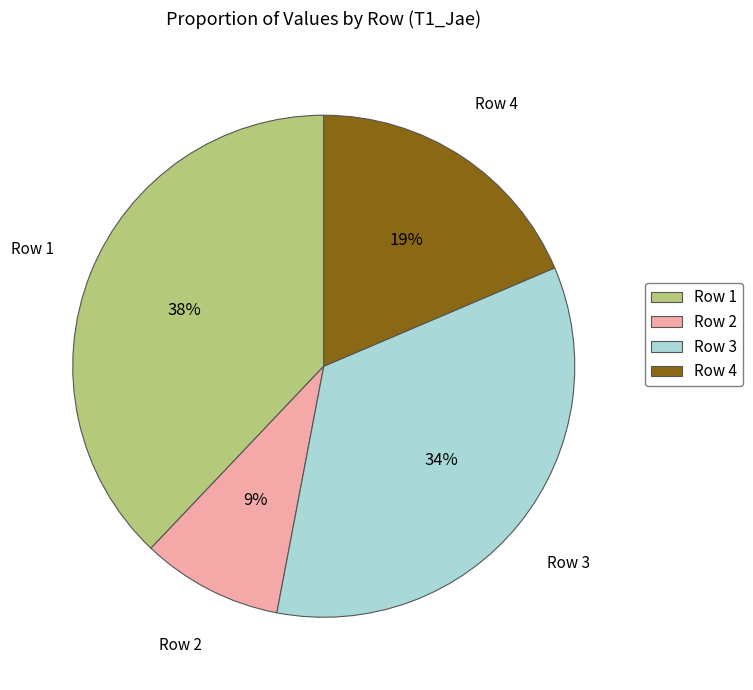

Which slice is the smallest?

Row 2